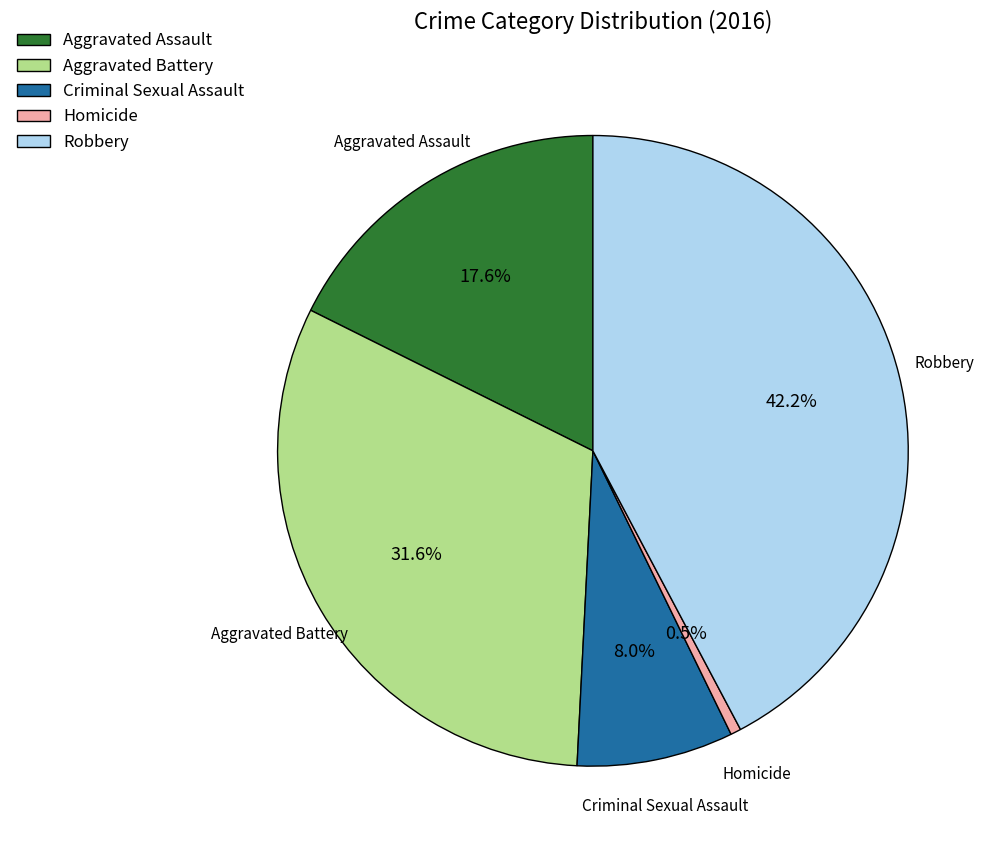

To the nearest percent, what is the combined percentage of Aggravated Battery and Criminal Sexual Assault?

40%